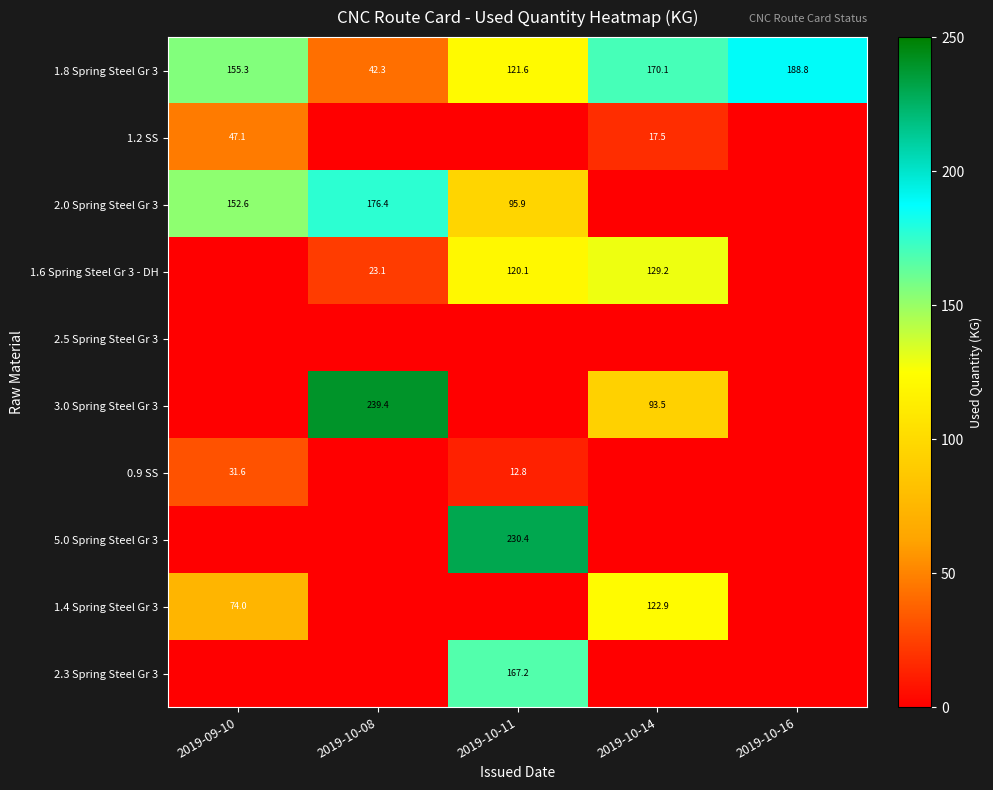

What value does the 1.8 Spring Steel Gr 3 series have at 2019-10-11?

121.6